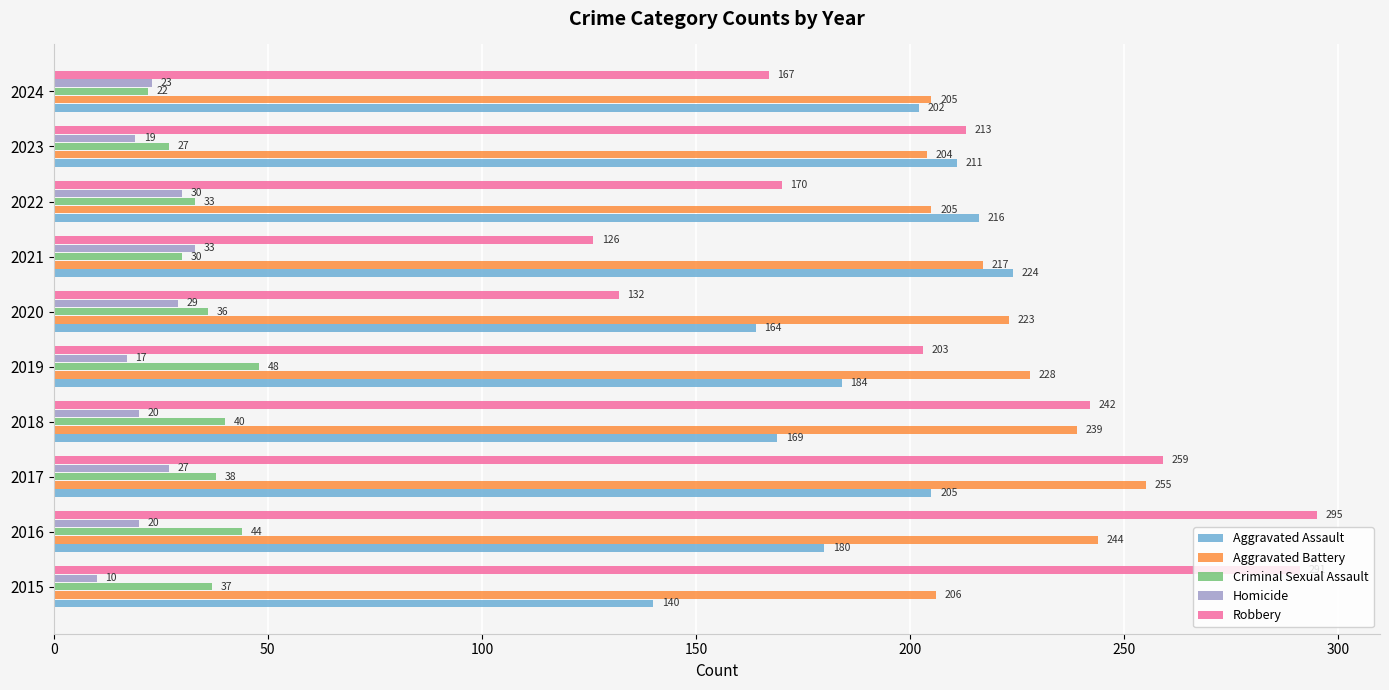

At which label is Robbery closest to 210?

2023